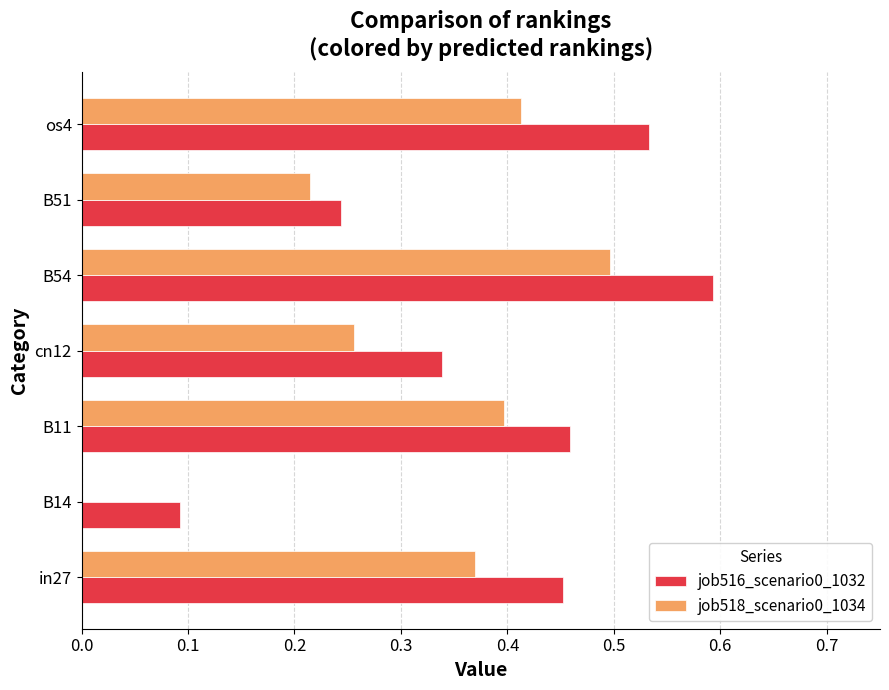

Which series has the largest total across all categories?

job516_scenario0_1032